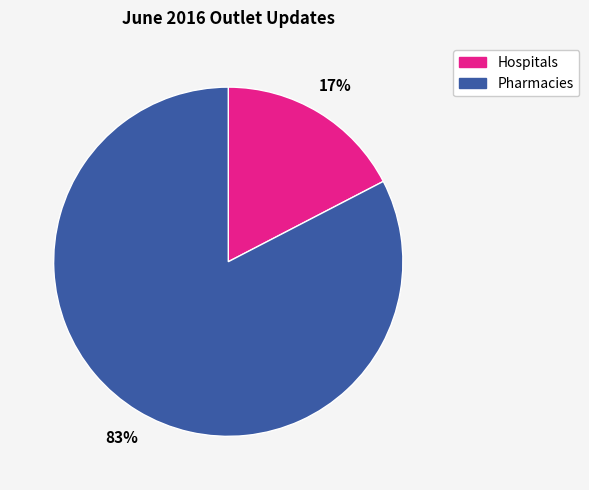

How many slices are in this pie chart?

2